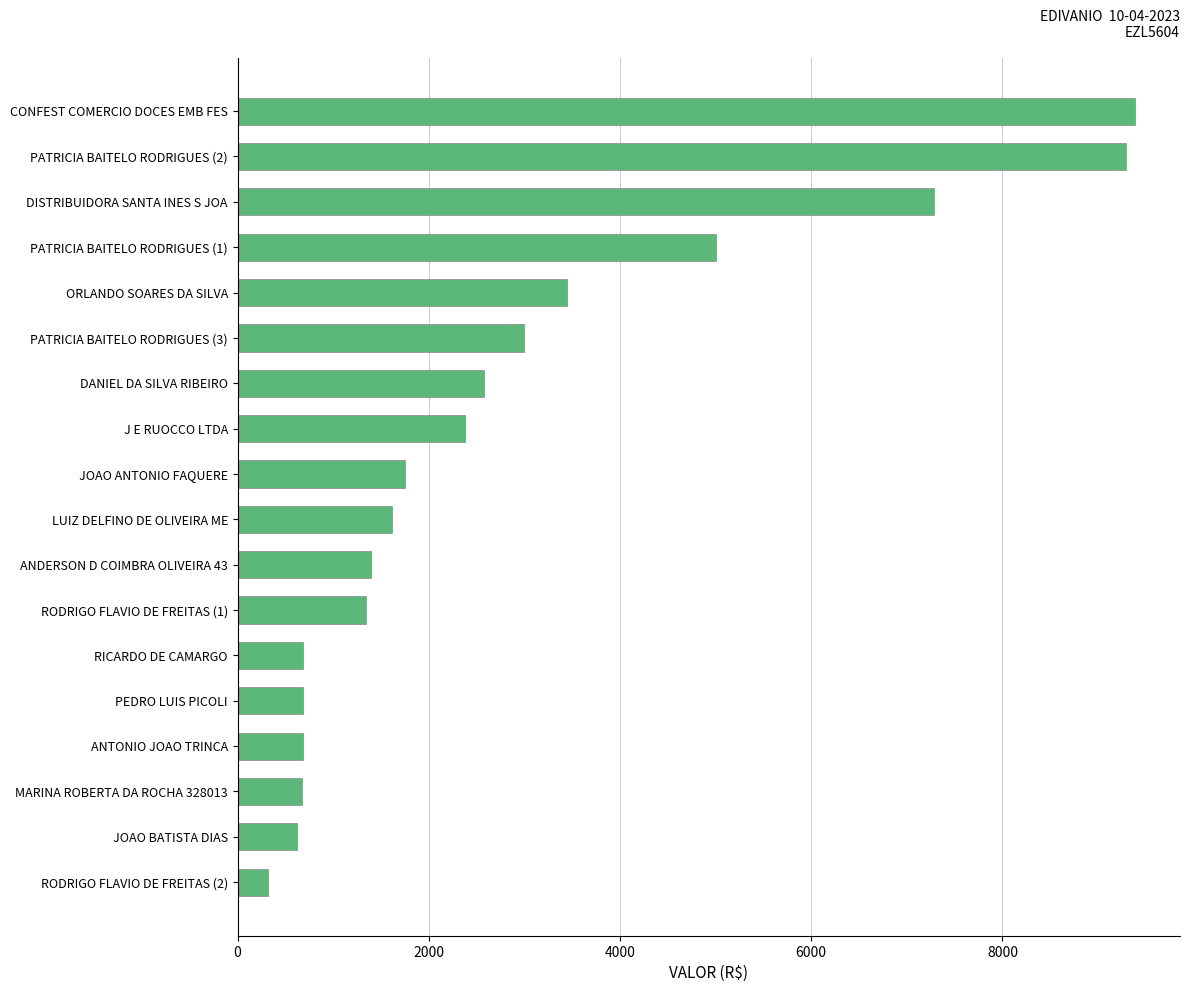

What is the difference between the maximum and minimum values?

9072.3